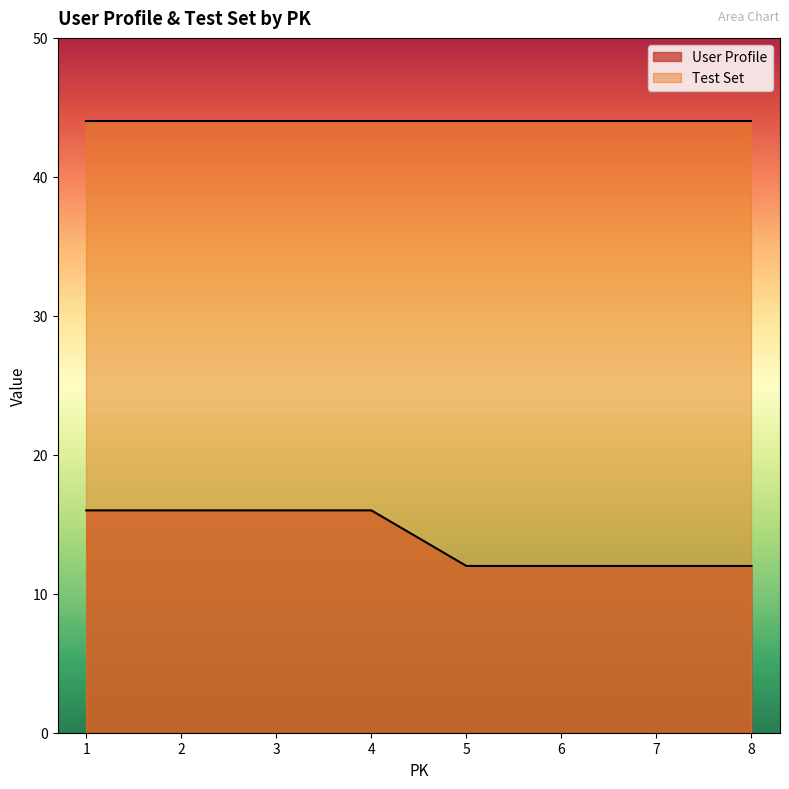

List the series in order of their peak value, highest first.

Test Set, User Profile